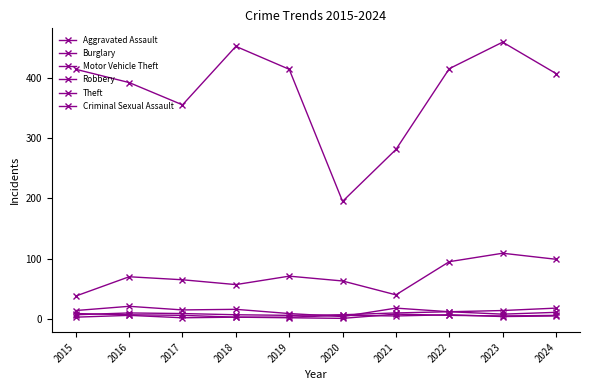

The value of Motor Vehicle Theft at 2022 is 95. True or false?

True